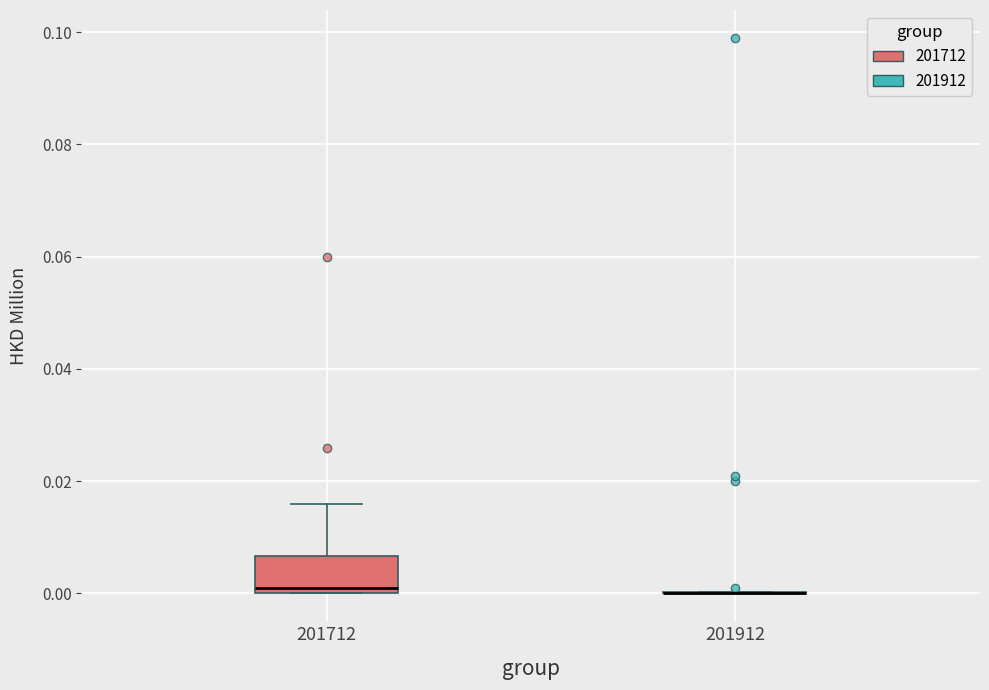

Which box is the tallest, from its lower edge to its upper edge?

201712